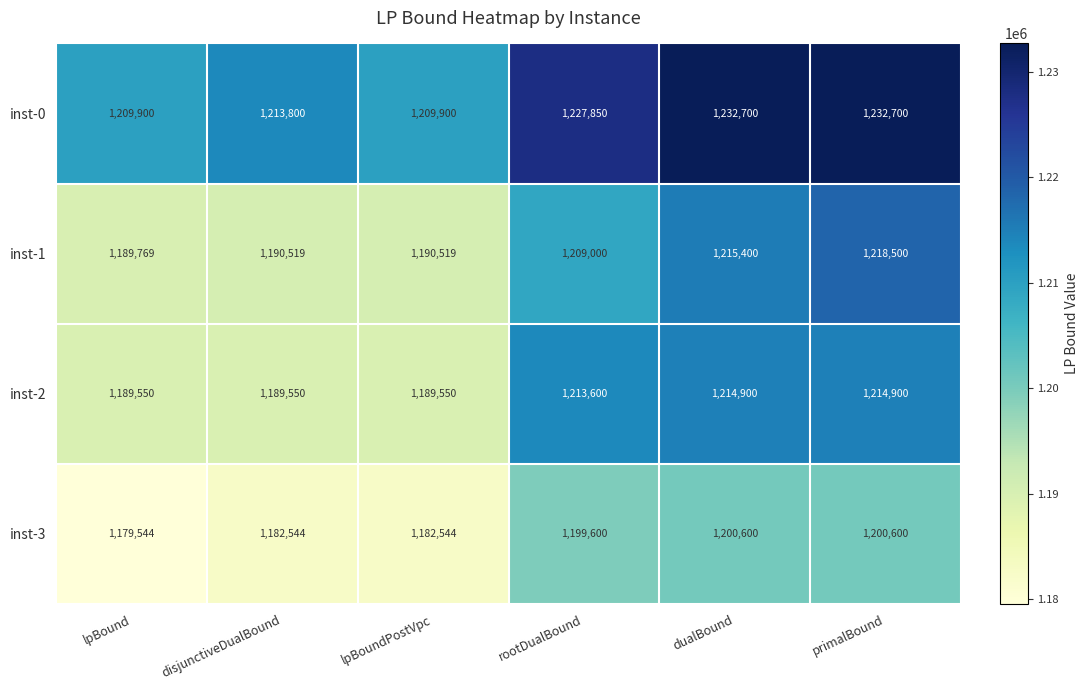

What is the maximum value shown in the chart?

1232700